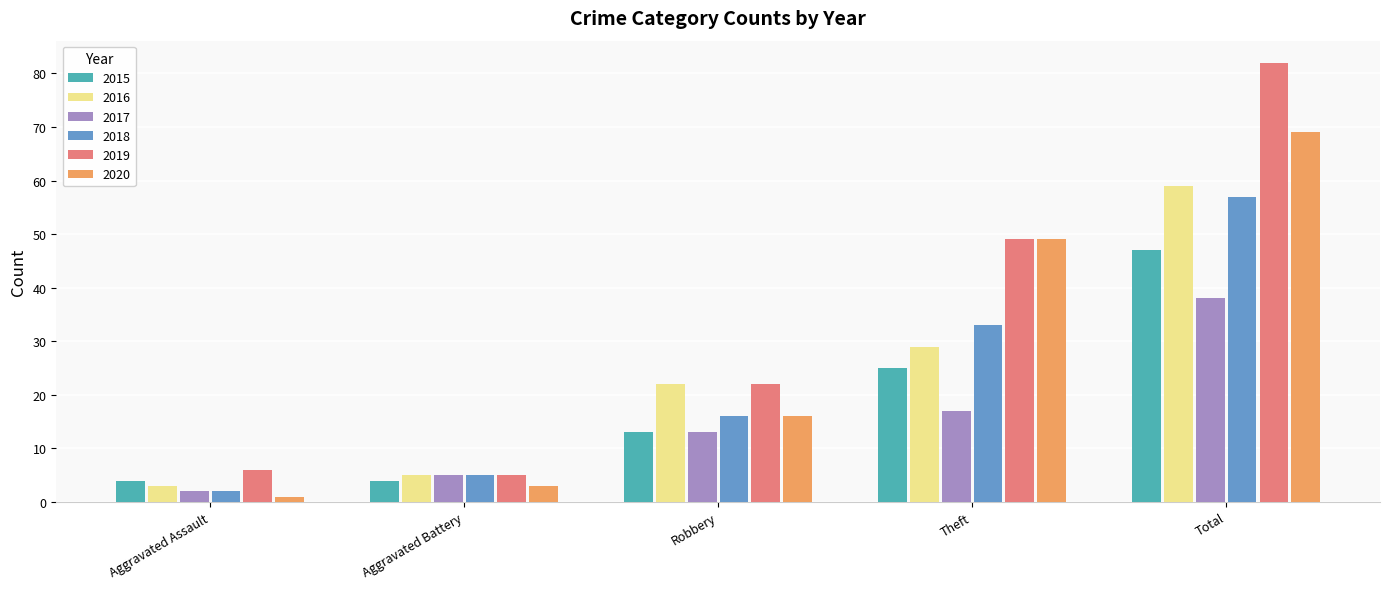

What is the label of the 4th bar from the left?

Theft